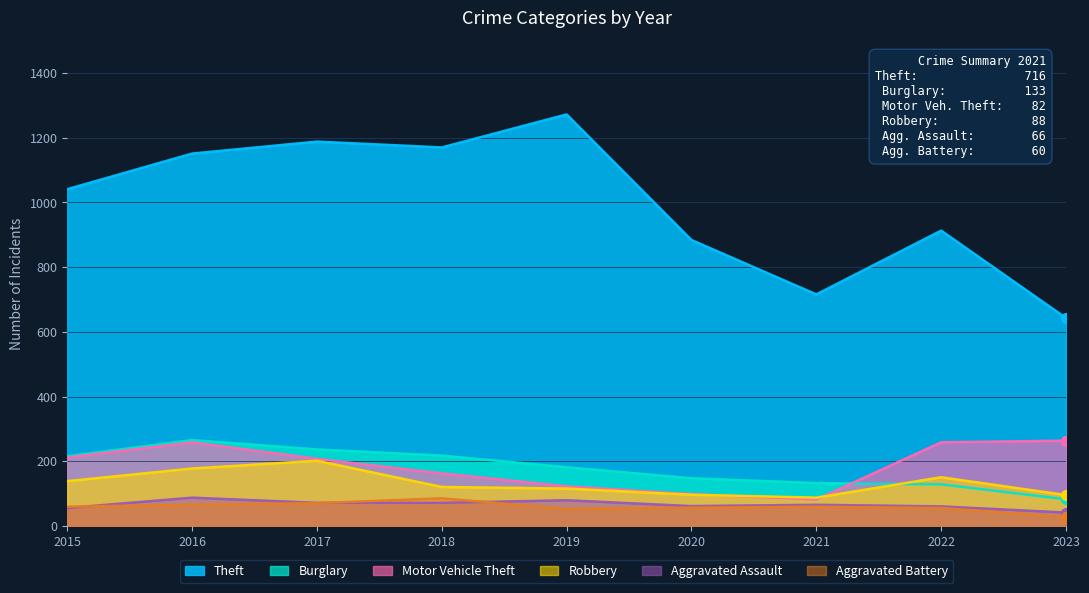

Which series reaches the maximum Y coordinate?

Theft